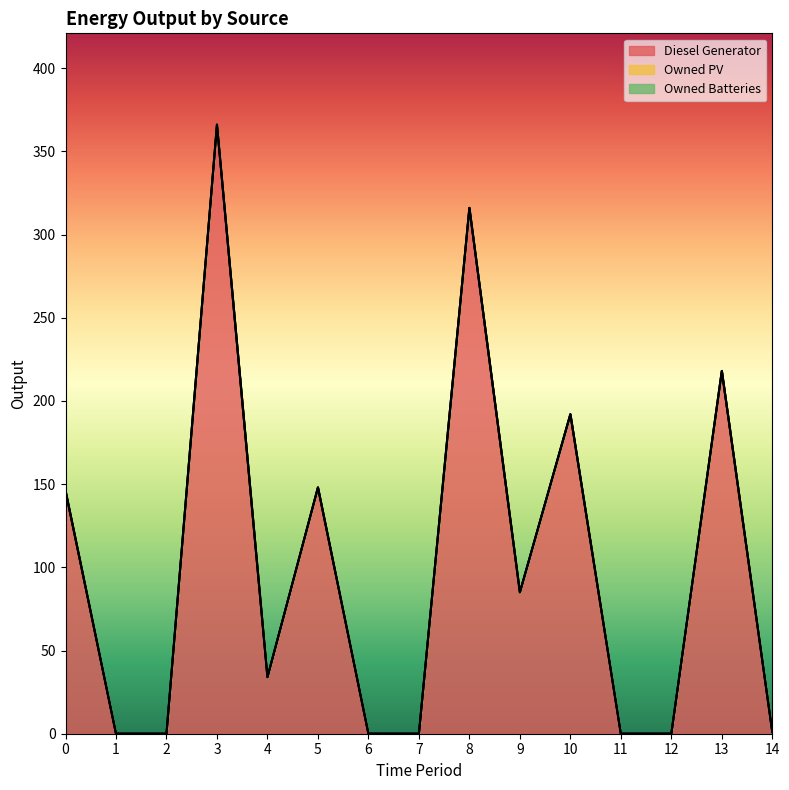

What is the difference between the maximum and minimum values in the Diesel Generator series?

366